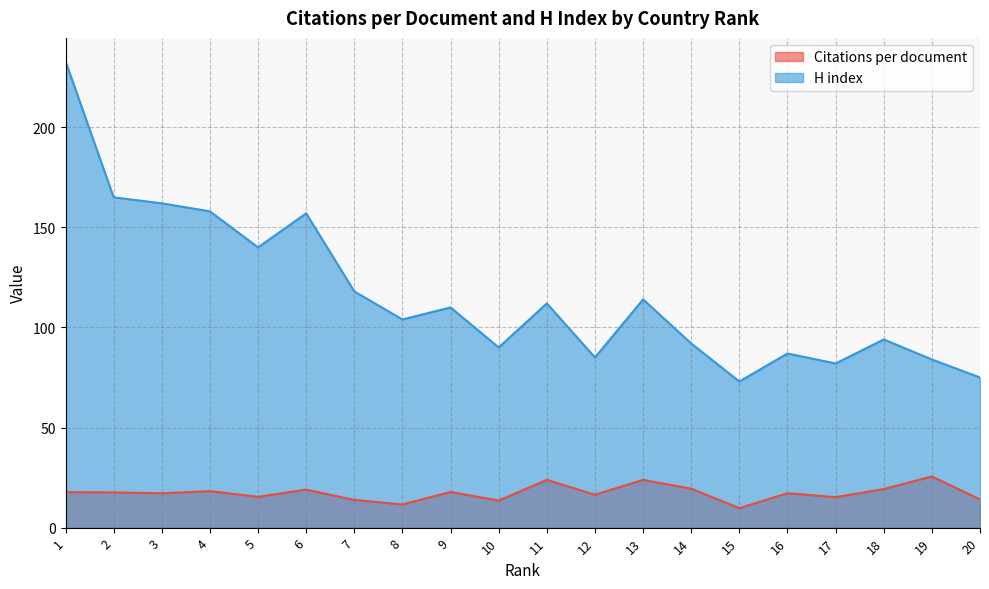

What is the minimum value shown in the chart?

9.7